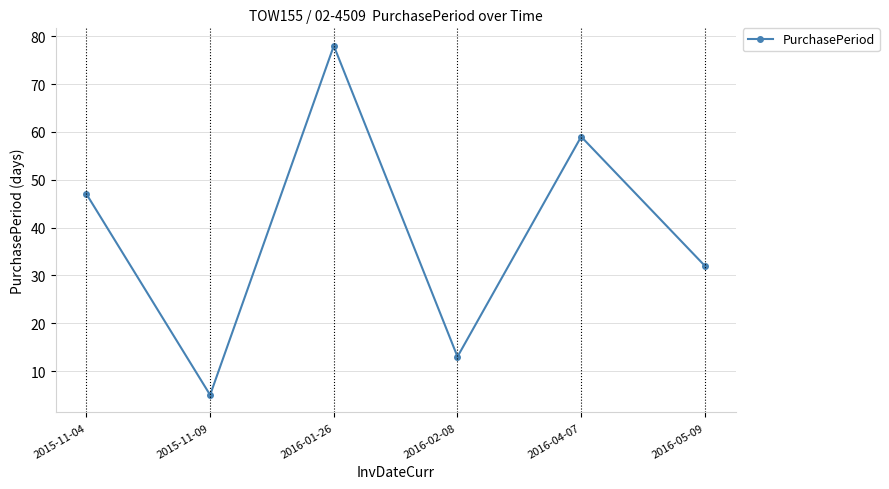

Approximately how many times larger is the value at 2016-05-09 compared to 2016-04-07?

0.5